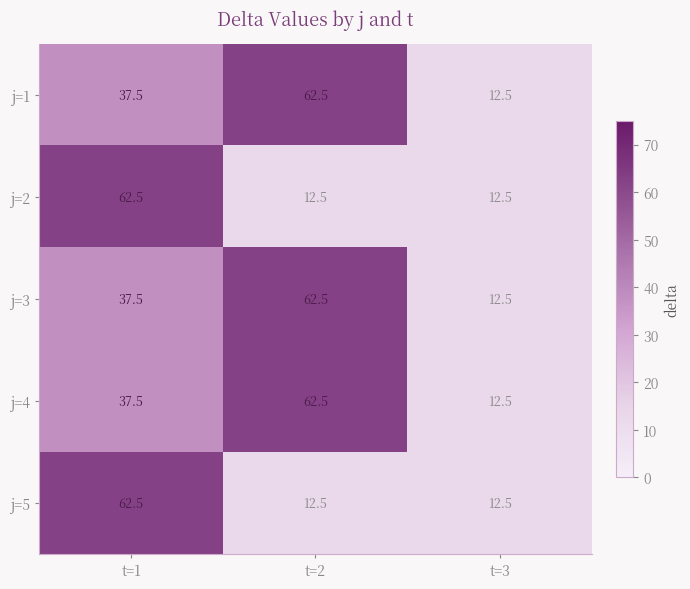

What is the lowest value of the j=5 series?

12.5